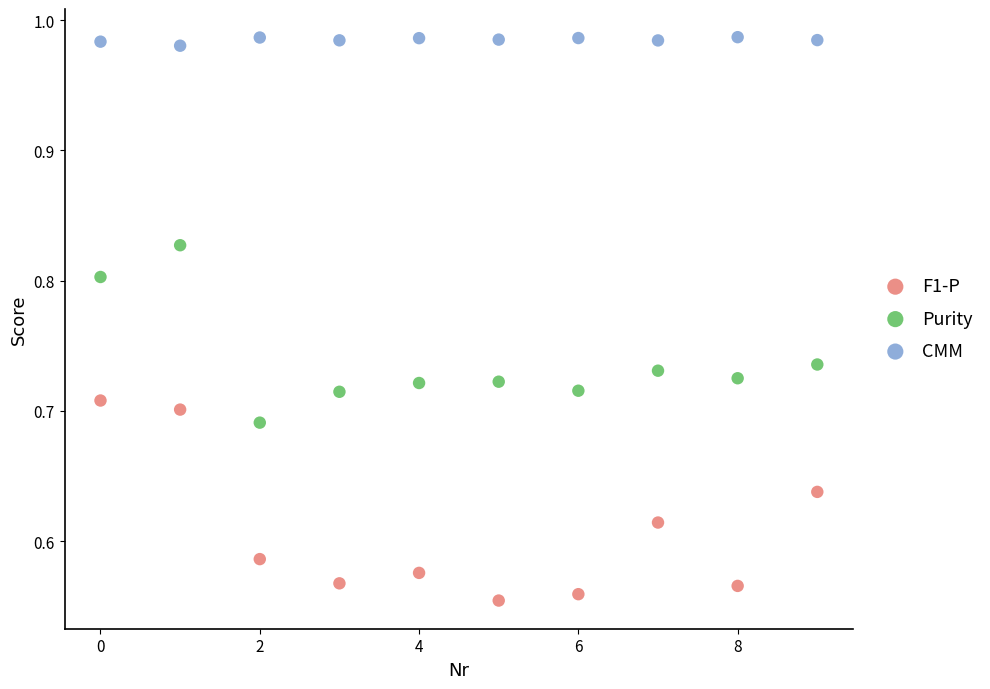

Which series has the largest Y range (max minus min)?

F1-P